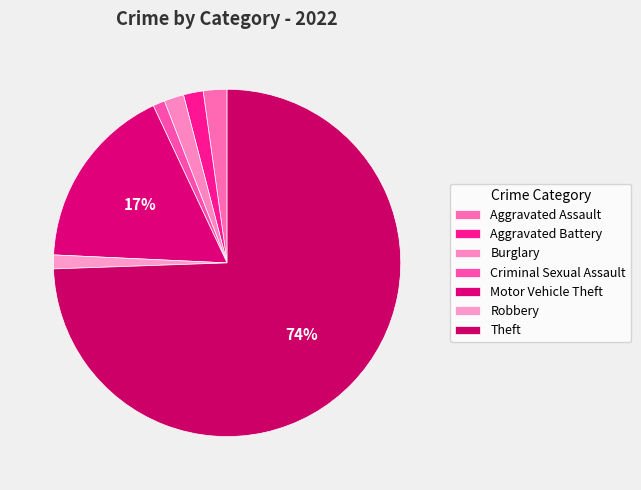

How many segments does this pie chart have?

7